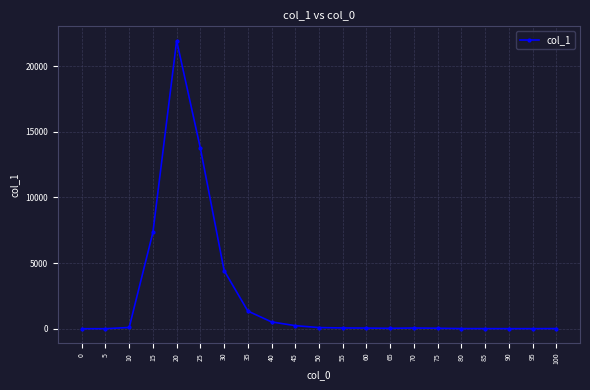

True or false: there are more than 0 points higher than both neighbors.

True